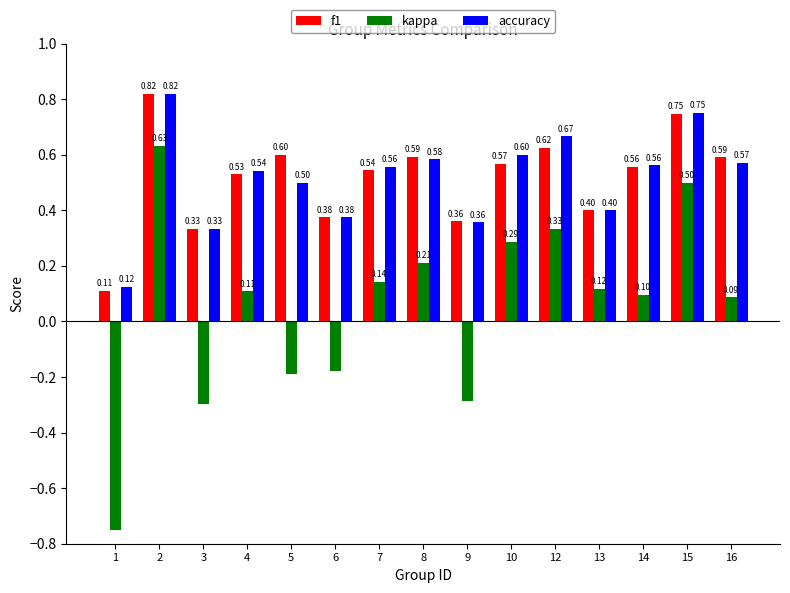

What is the spread (max minus min) of values at 9?

0.6